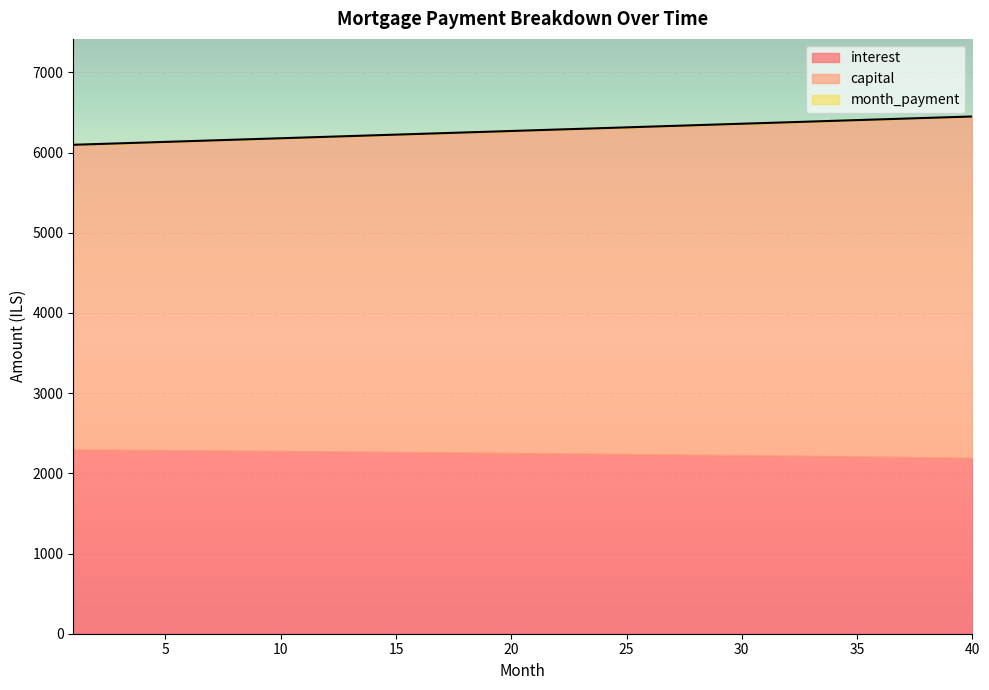

What is the difference between the highest and lowest values at 9?

3888.5